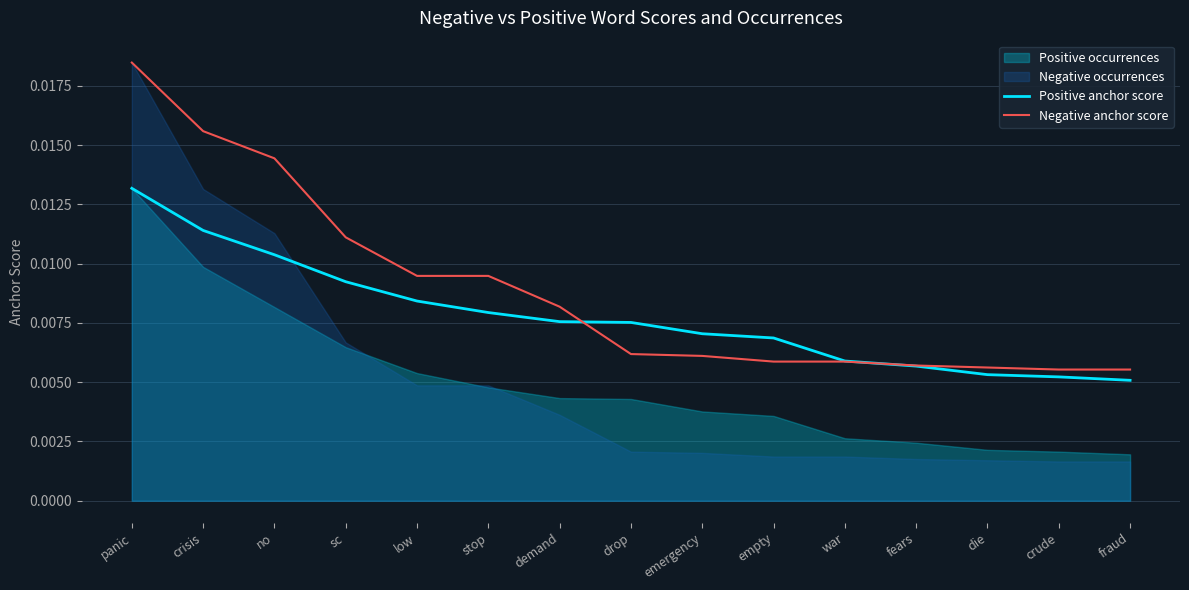

Which has a higher value, demand or empty?

demand